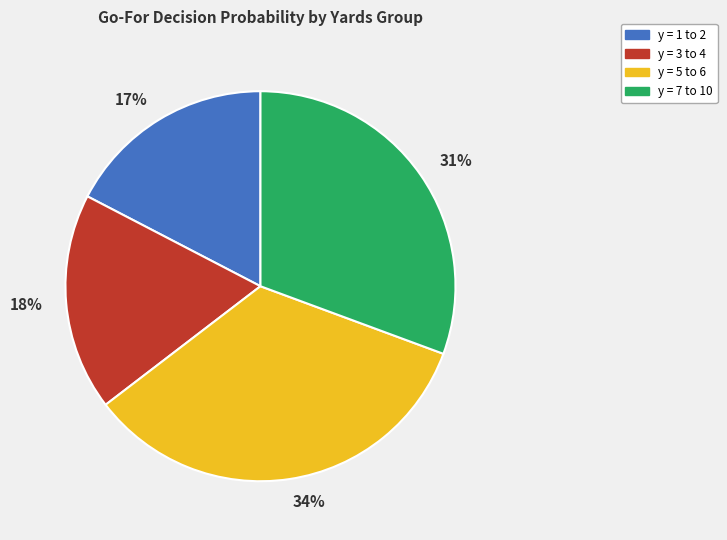

How many slices are in this pie chart?

4